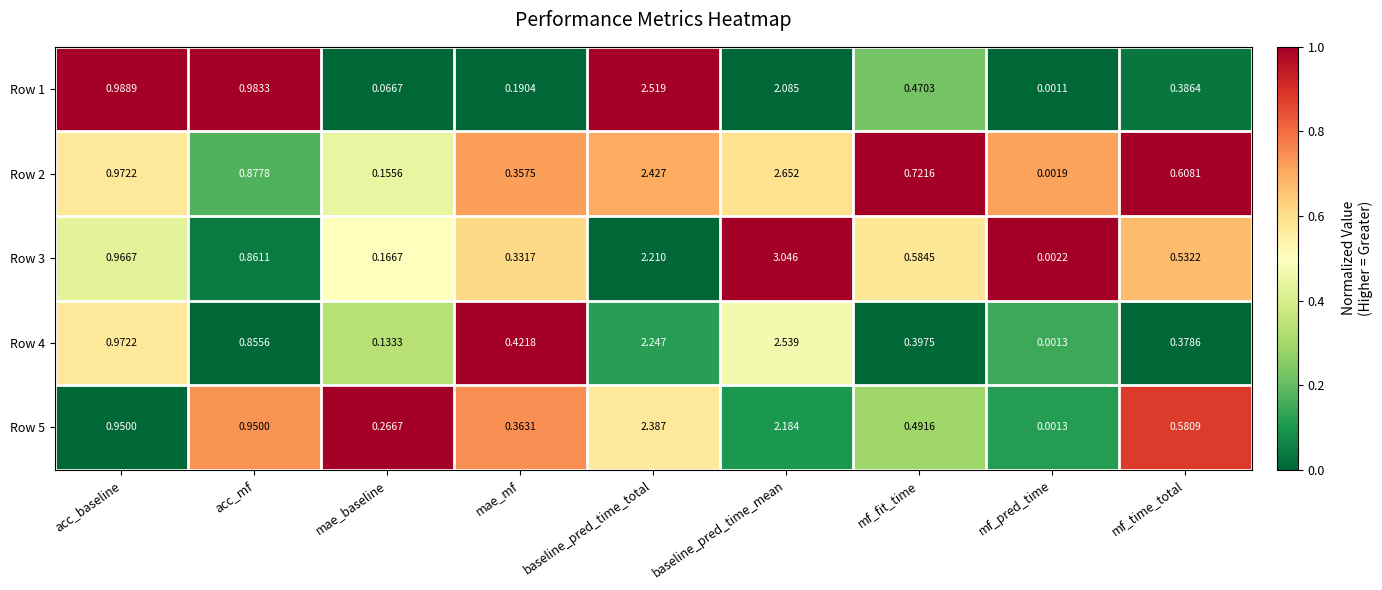

At which label does Row 3 reach its minimum?

mf_pred_time